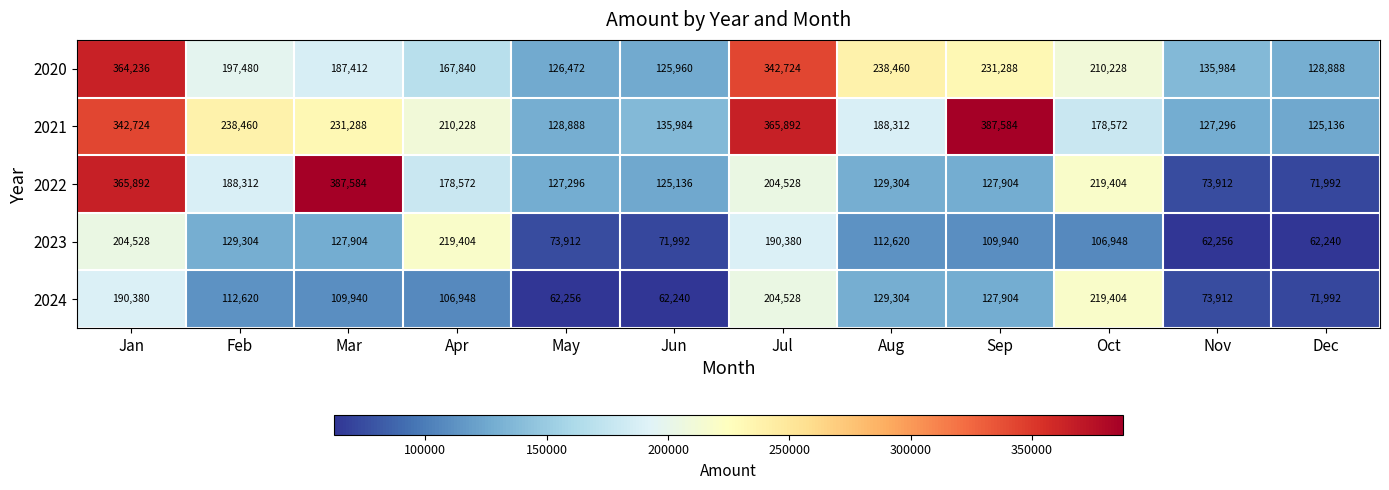

How many data points does each series have?

12